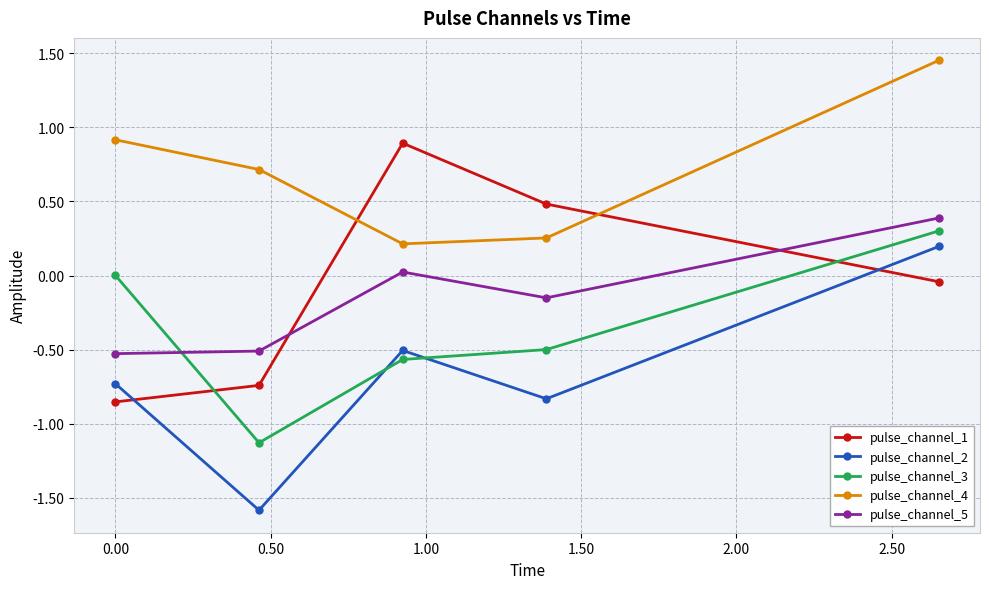

How many interior local peaks does the pulse_channel_5 series have?

1